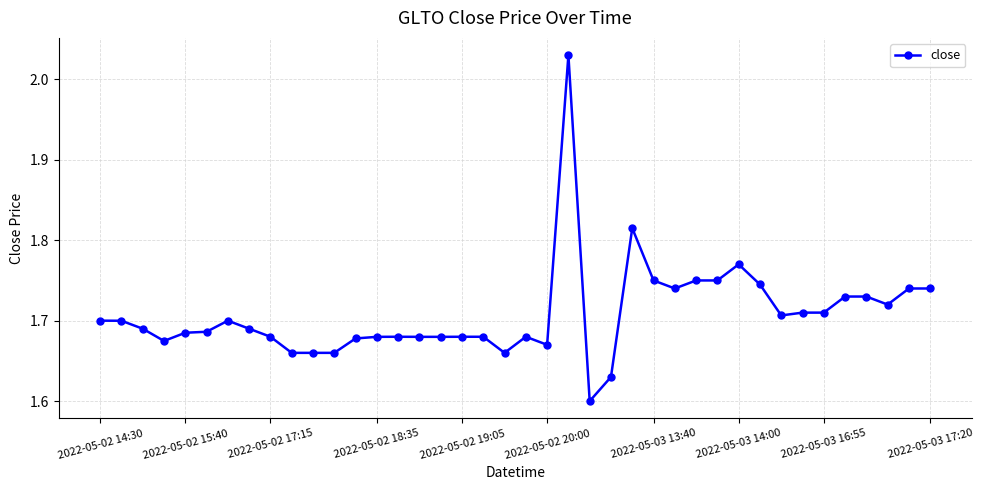

What is the sum of all values?

68.3